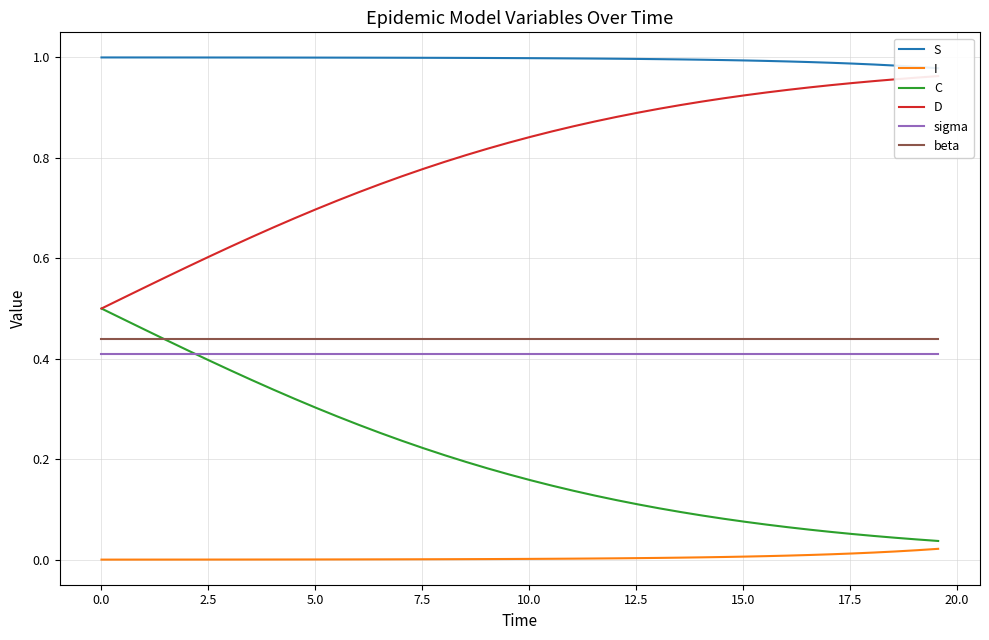

True or false: sigma has more than 1 interior local peaks.

False